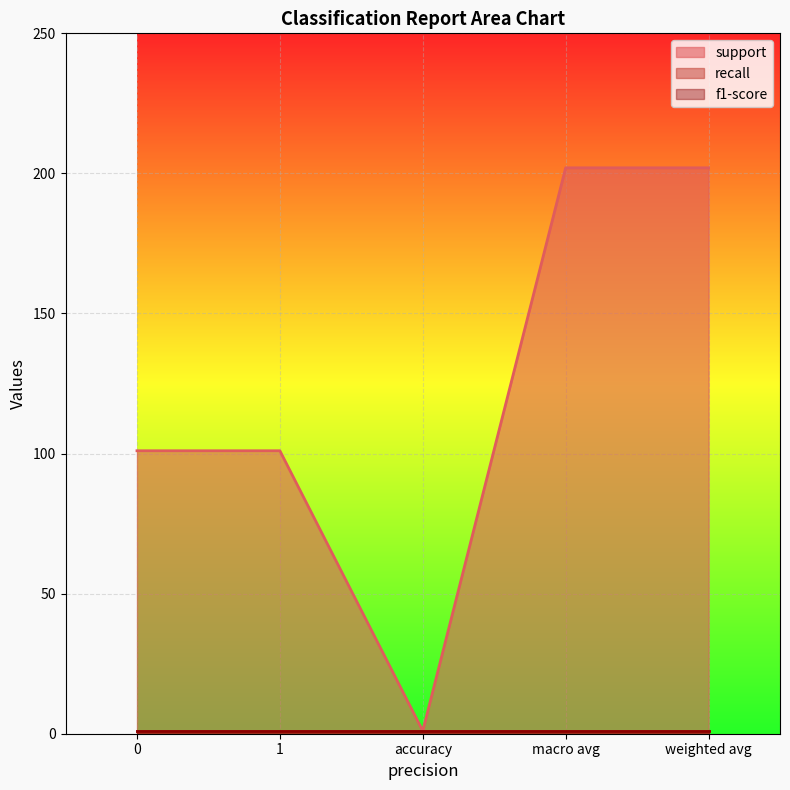

What is the sum of all recall values?

5